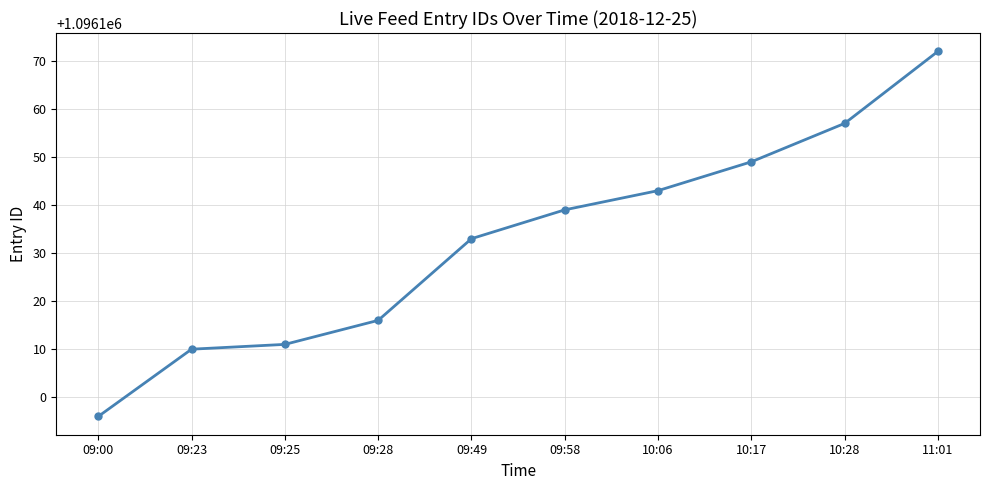

The chart shows a value of 1796333 at 10:06. True or false?

False